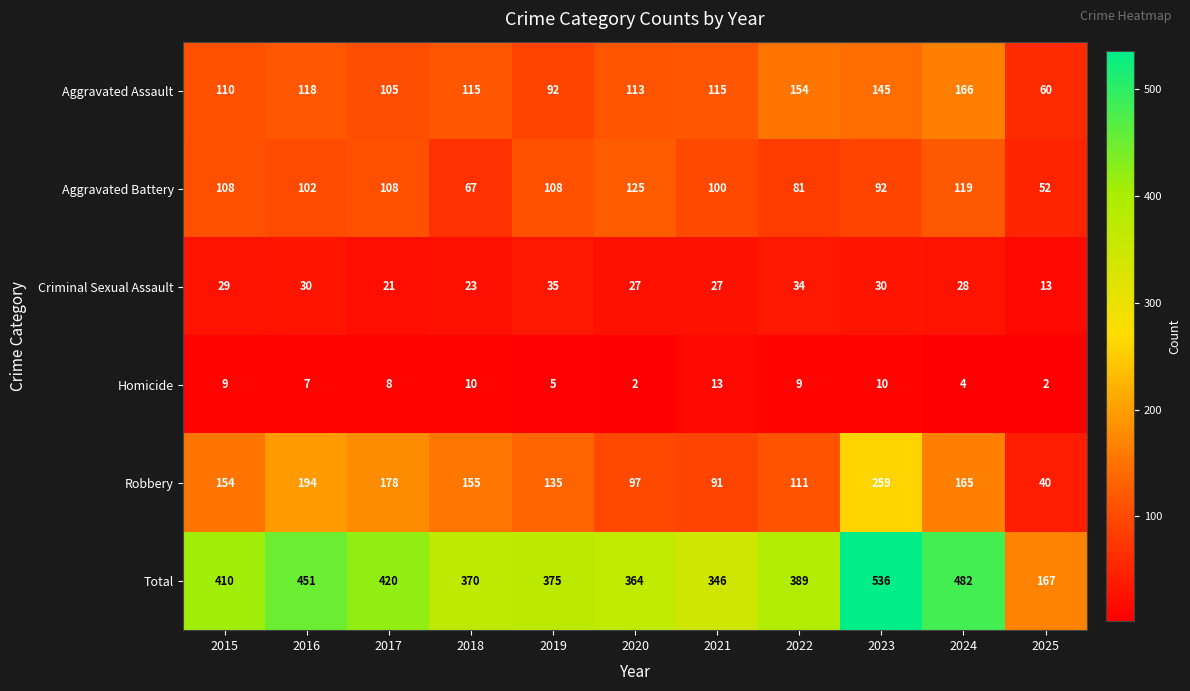

Which category has the lowest value in the Robbery series?

2025